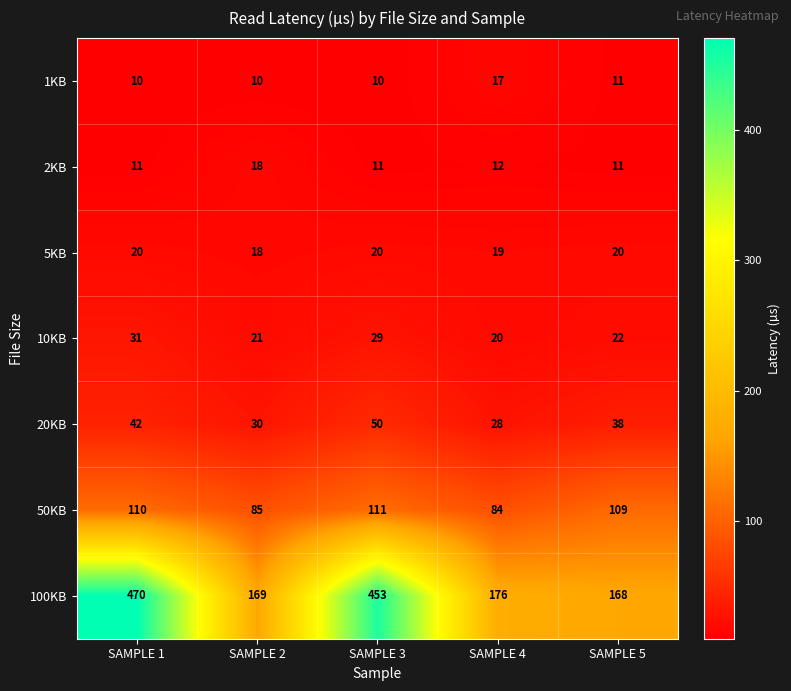

What is the total value across all series at SAMPLE 2?

351